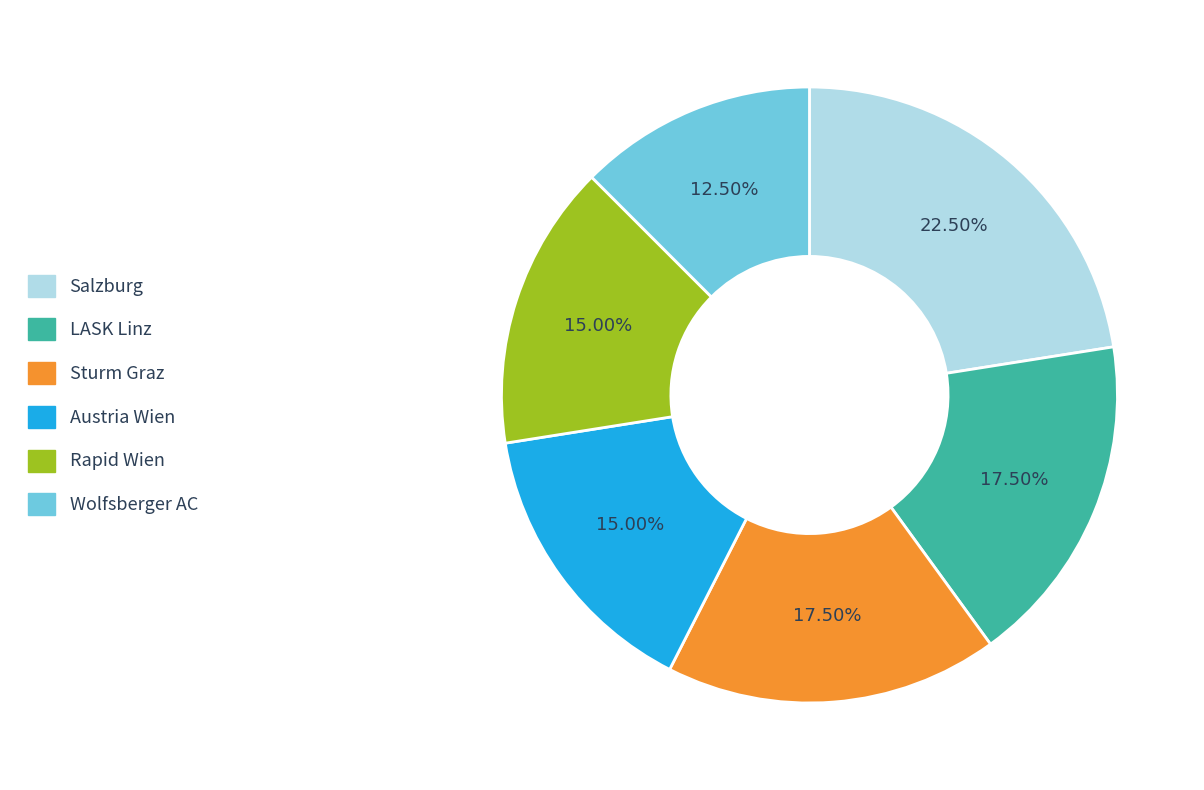

Which category has the biggest portion of the pie?

Salzburg